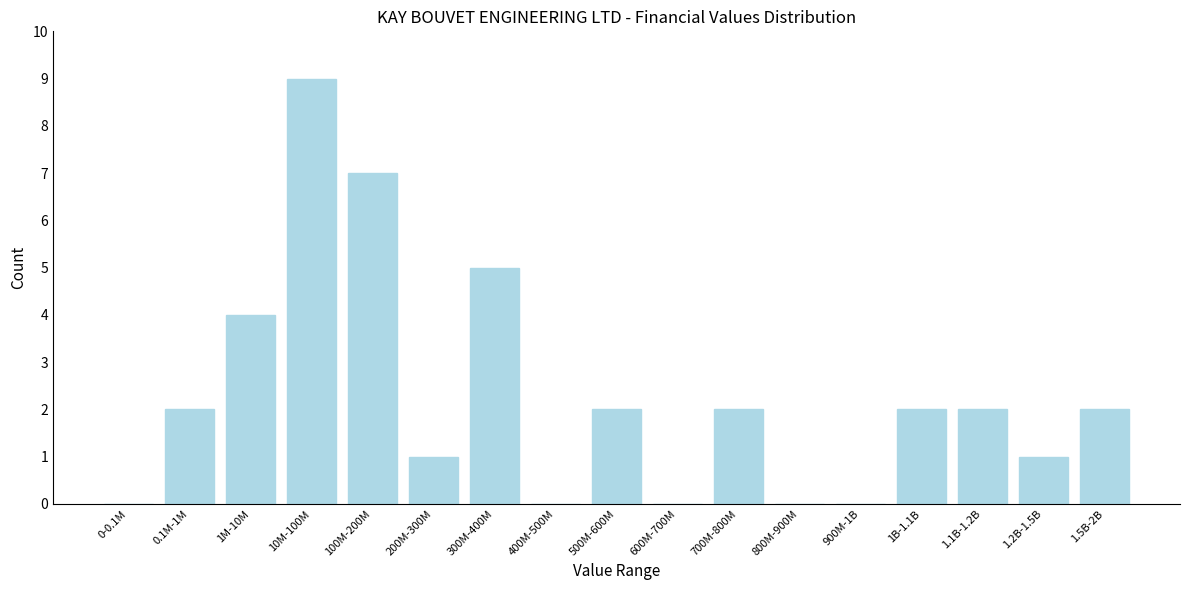

Reading left to right, what are all the values shown in this chart?

0-0.1M=0	0.1M-1M=2	1M-10M=4	10M-100M=9	100M-200M=7	200M-300M=1	300M-400M=5	400M-500M=0	500M-600M=2	600M-700M=0	700M-800M=2	800M-900M=0	900M-1B=0	1B-1.1B=2	1.1B-1.2B=2	1.2B-1.5B=1	1.5B-2B=2